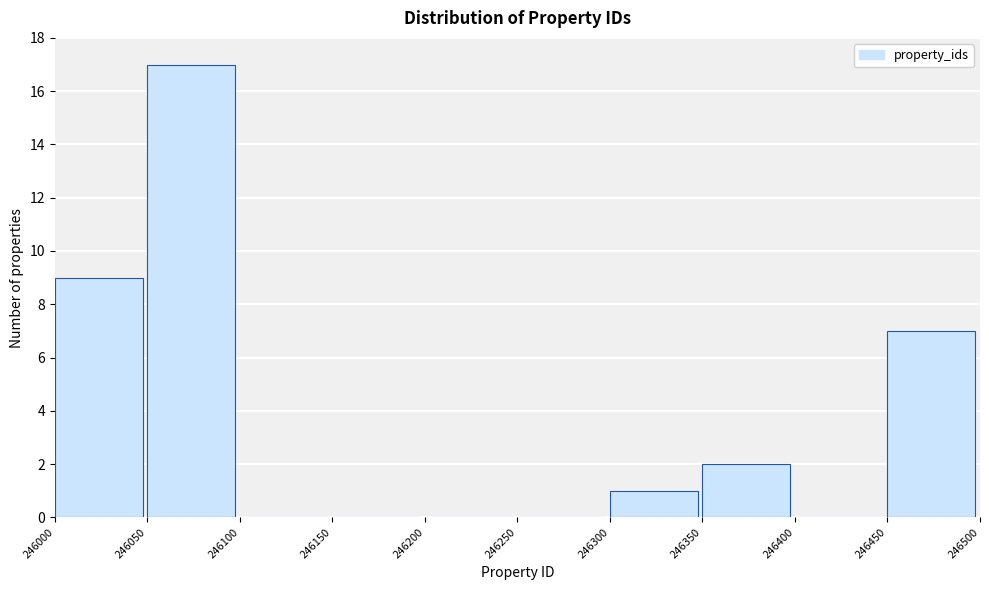

What is the height of the bar covering 246350 to 246400 on the x-axis? The values are not printed on the chart, so give them approximately, as read against the axis.

2